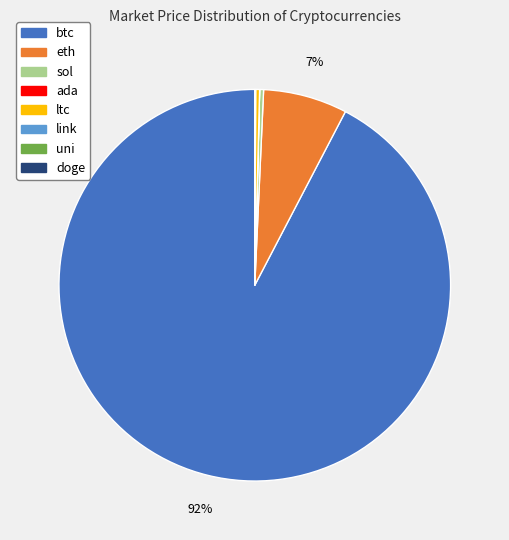

Which slice is the largest?

btc